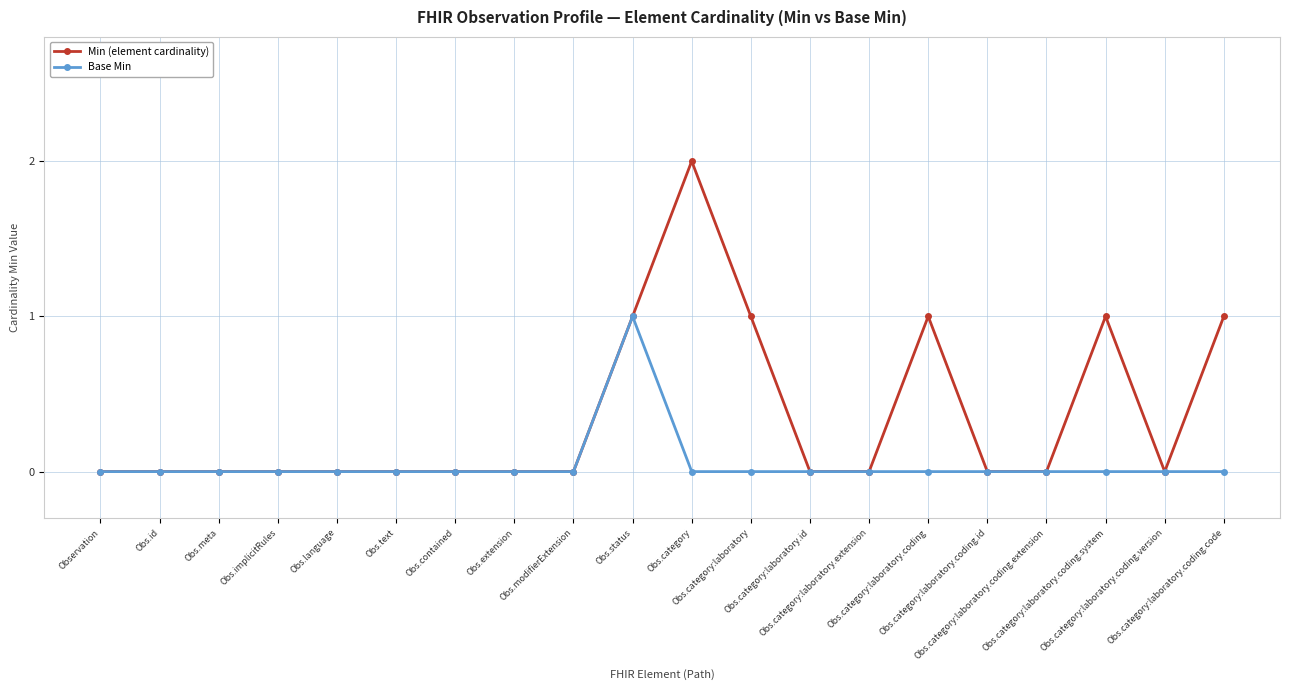

List the series in order of their peak value, lowest first.

Base Min, Min (element cardinality)